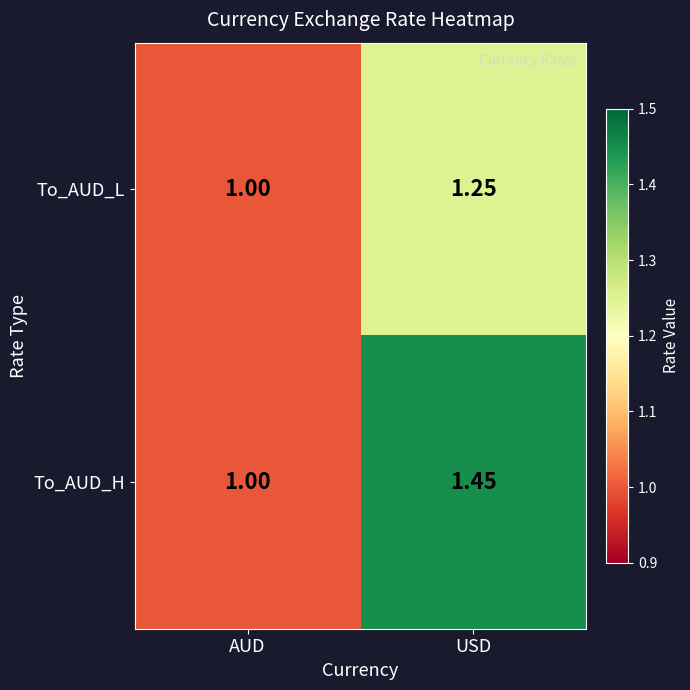

Rank the categories by To_AUD_H value from highest to lowest.

USD, AUD